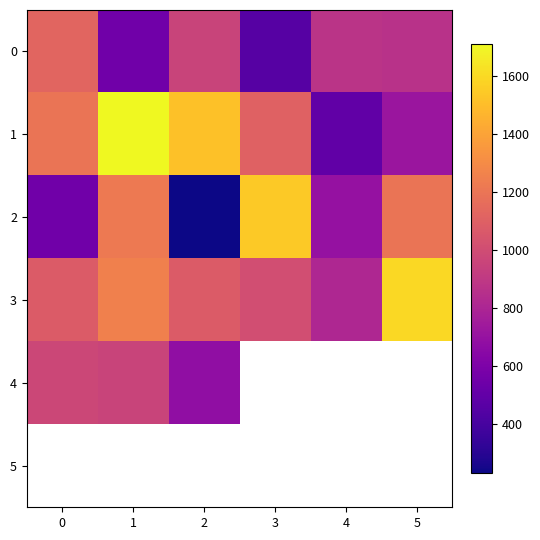

What is the maximum value shown in the chart?

1707.6